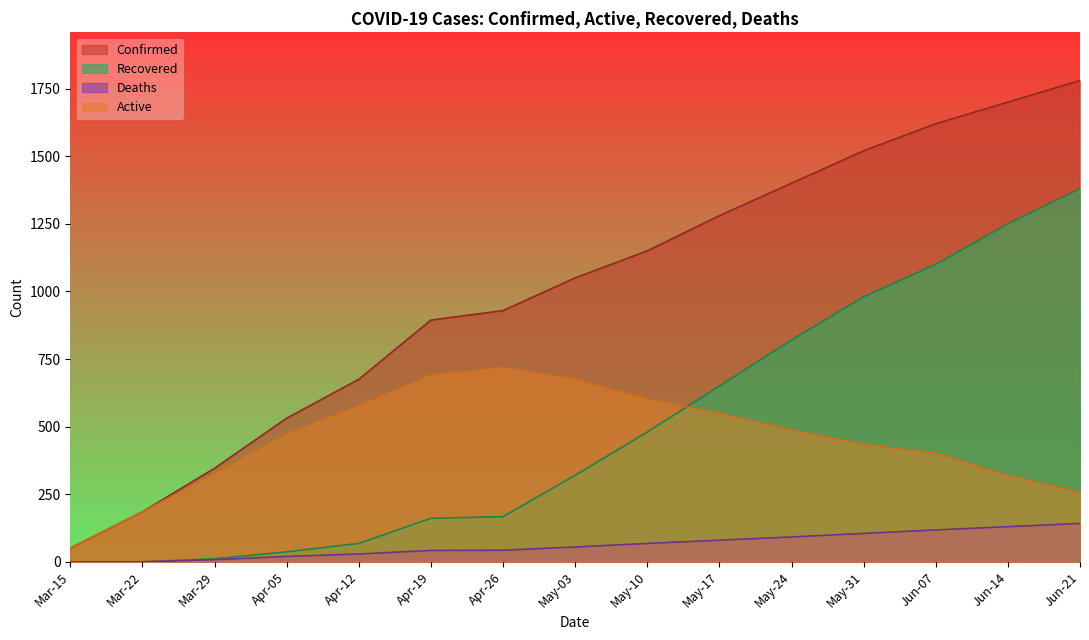

Between Mar-22 and Jun-21, which series saw the biggest shift?

Confirmed